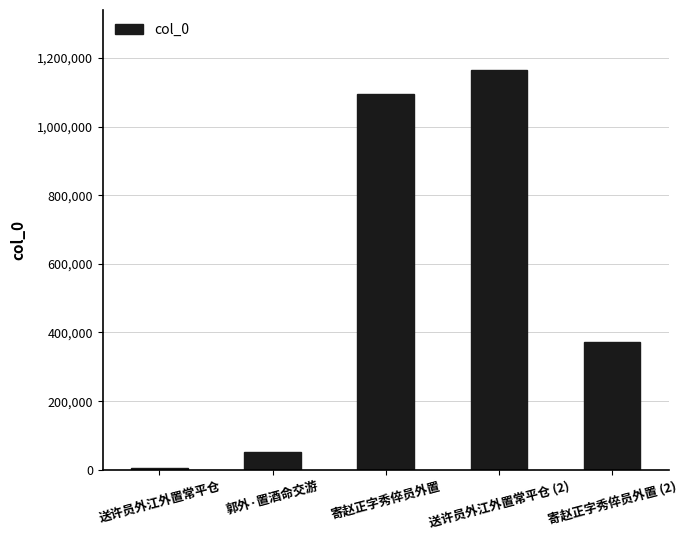

Reading left to right, extract all data points from this chart.

送许员外江外置常平仓=6408	郭外·置酒命交游=52407	寄赵正字秀倅员外置=1093943	送许员外江外置常平仓 (2)=1164734	寄赵正字秀倅员外置 (2)=371513